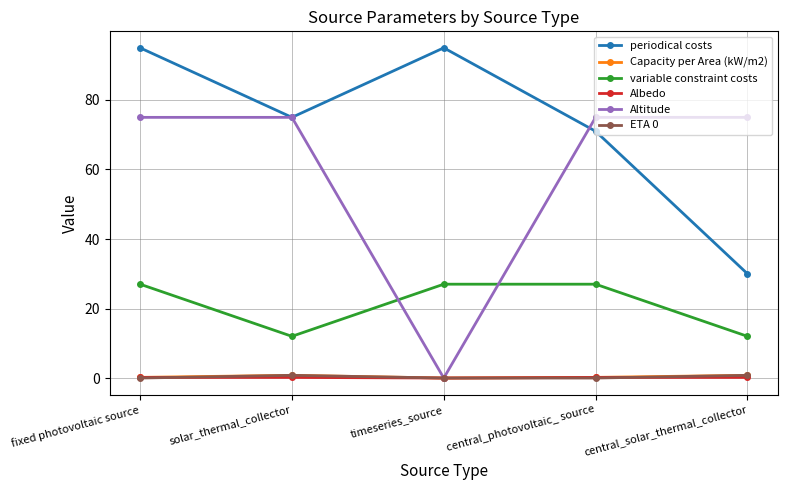

Which series has the largest range (max minus min)?

Altitude